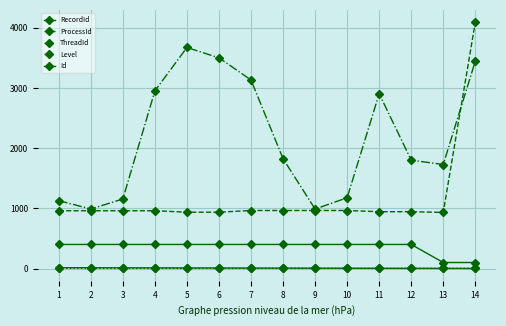

How many data points in ProcessId are less than 960?

5